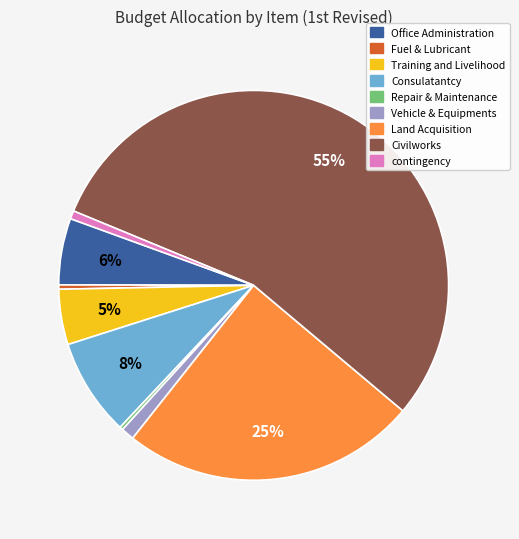

Is the sum of Civilworks and Office Administration greater than half?

Yes